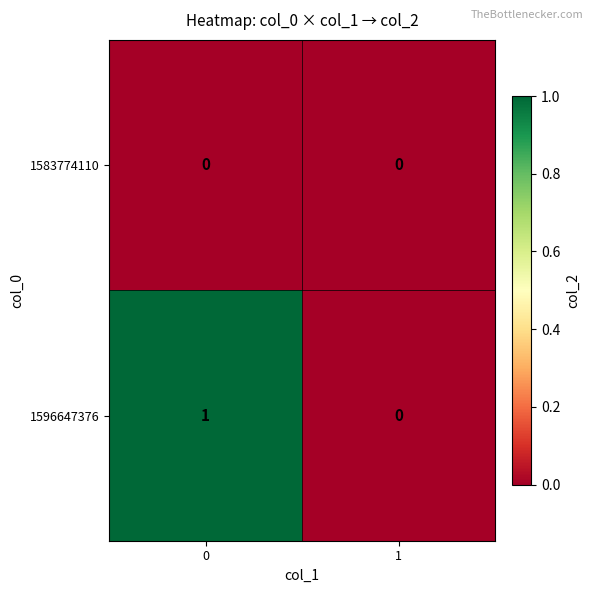

True or false: 1596647376 has a value of 0 at 1.

True